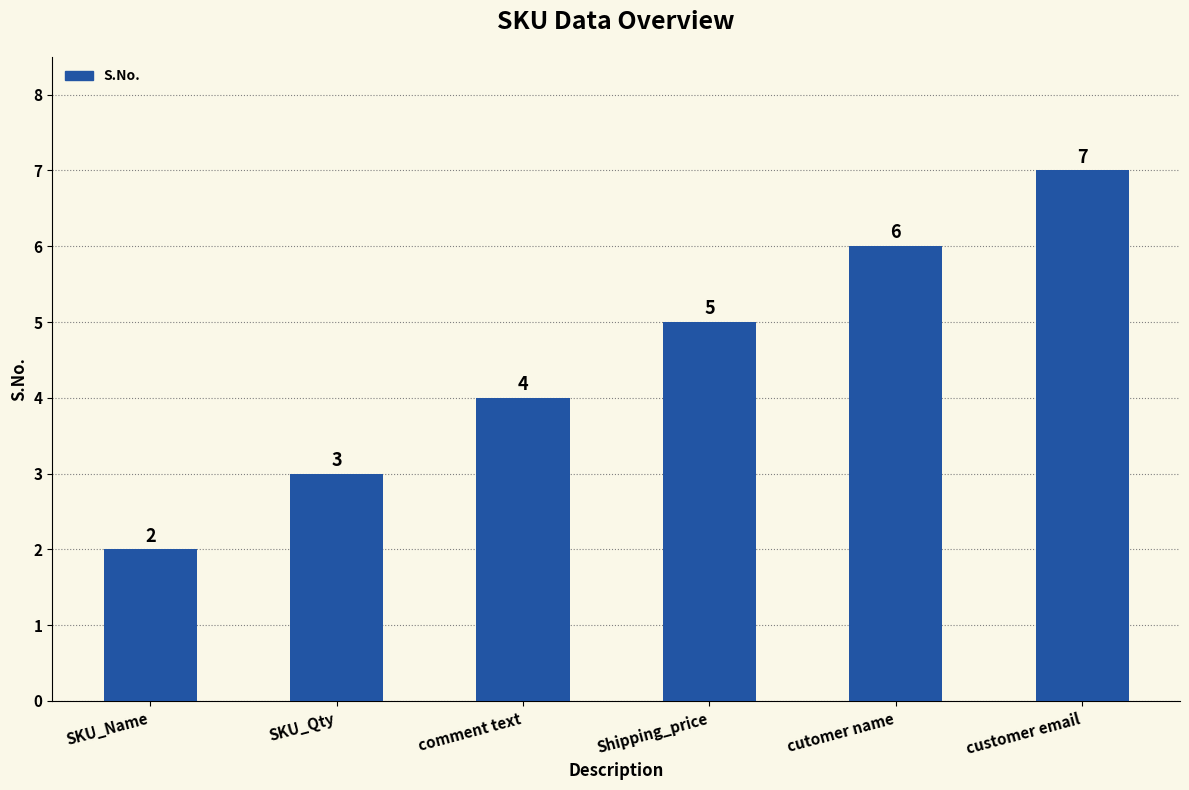

At which label is the value closest to 4?

comment text